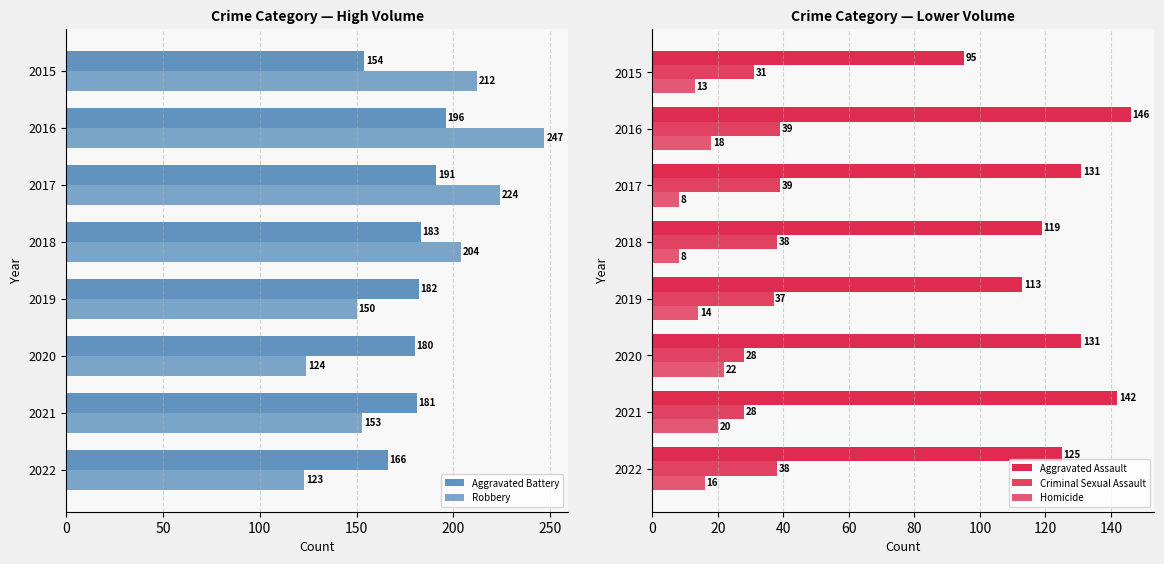

How many data points in Aggravated Assault are above 131?

2